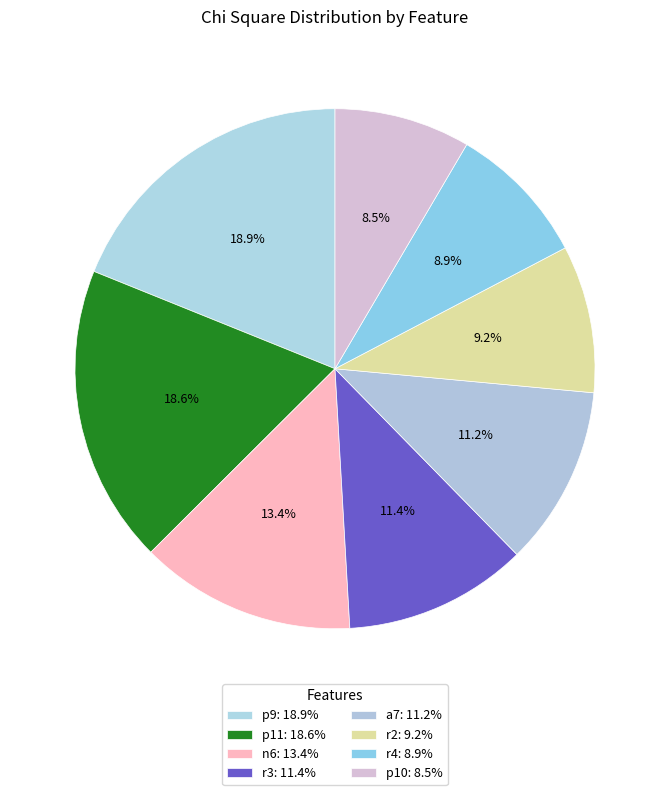

Combined, do p9 and r4 account for over 50%?

No